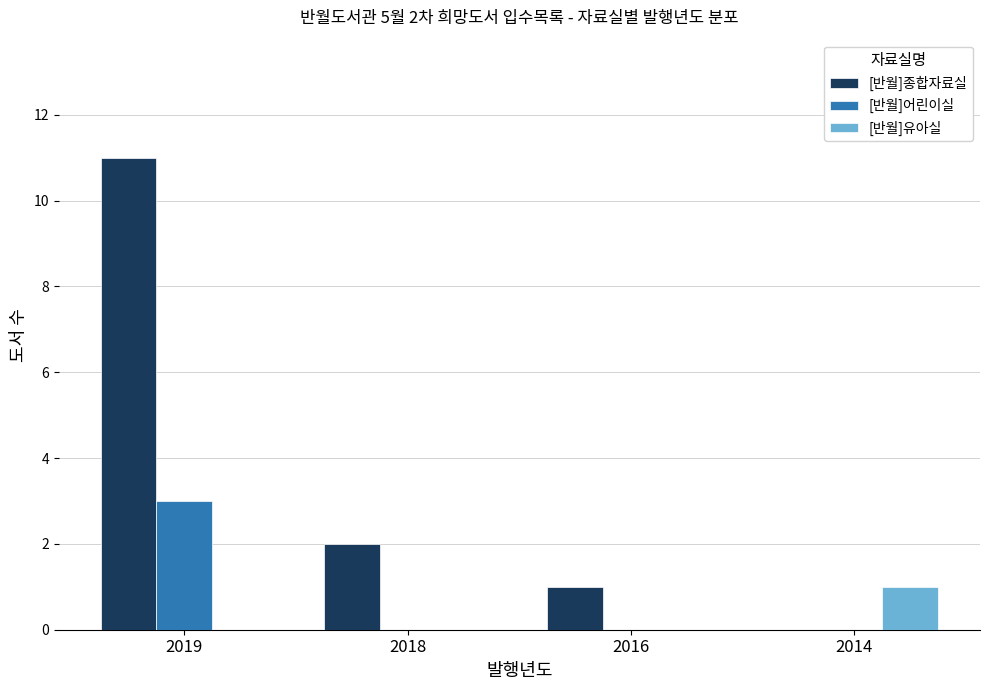

What is the sum of the [반월]종합자료실 values at 2016 and 2018?

3